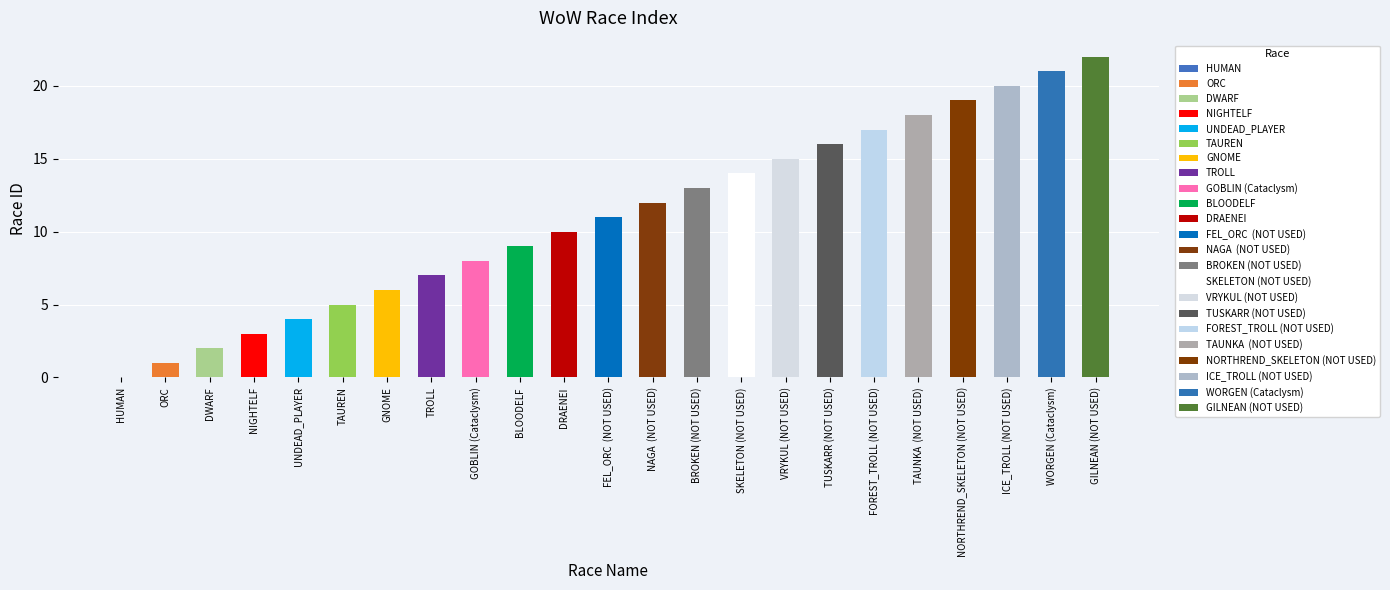

List the labels in order of value, largest first.

GILNEAN (NOT USED), WORGEN (Cataclysm), ICE_TROLL (NOT USED), NORTHREND_SKELETON (NOT USED), TAUNKA  (NOT USED), FOREST_TROLL (NOT USED), TUSKARR (NOT USED), VRYKUL (NOT USED), SKELETON (NOT USED), BROKEN (NOT USED), NAGA  (NOT USED), FEL_ORC  (NOT USED), DRAENEI, BLOODELF, GOBLIN (Cataclysm), TROLL, GNOME, TAUREN, UNDEAD_PLAYER, NIGHTELF, DWARF, ORC, HUMAN